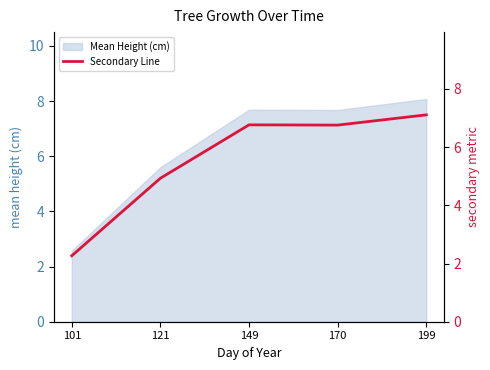

Is it true that Mean Height (cm) equals 5.6 at 121?

True